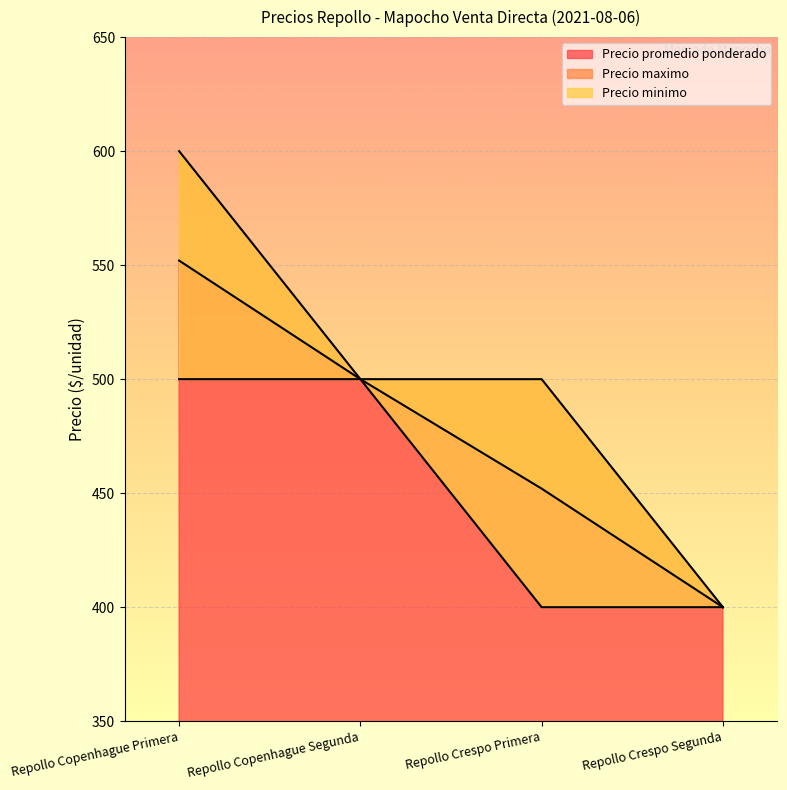

At which category is the sum across all series the highest?

Repollo Copenhague Primera